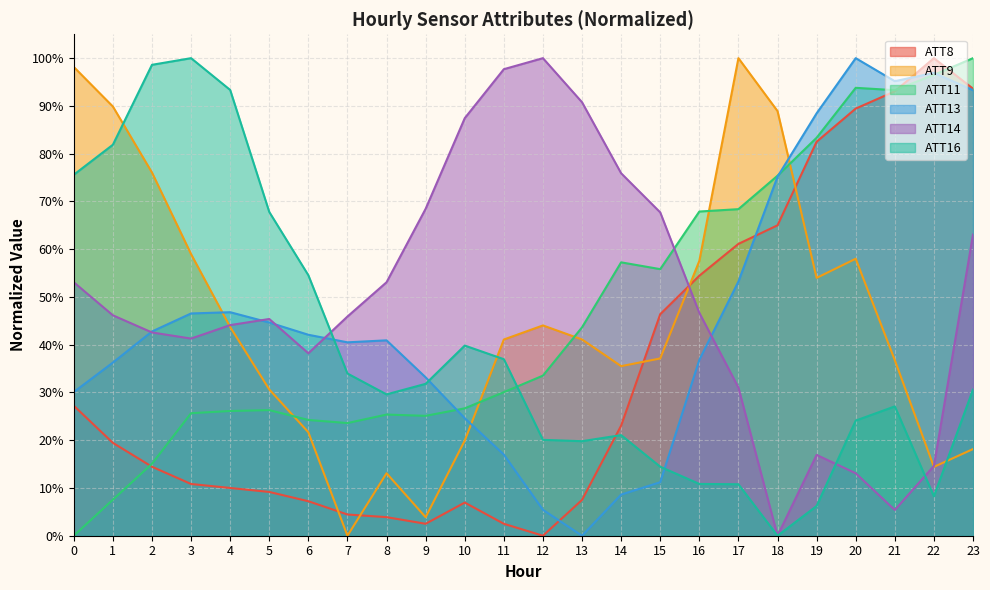

True or false: ATT14 has more than 1 interior local peaks.

True